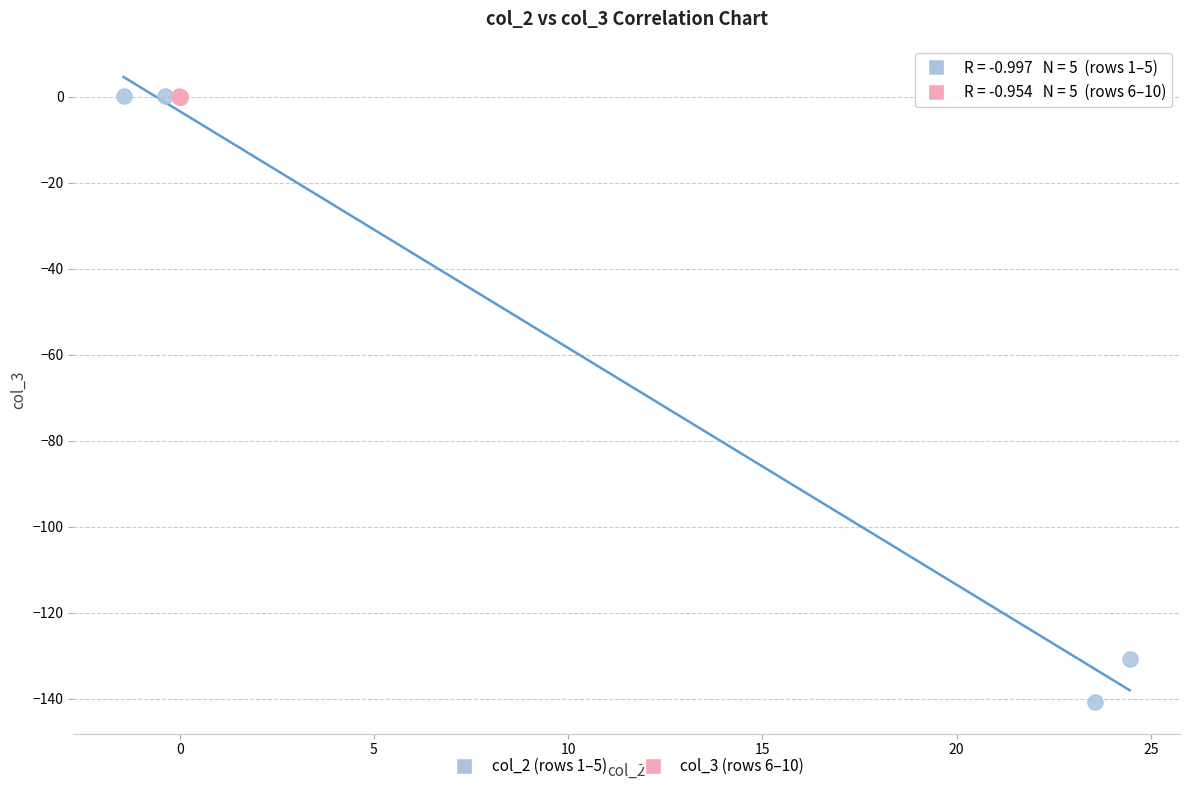

Which series has the largest Y range (max minus min)?

col_2 (rows 1–5)